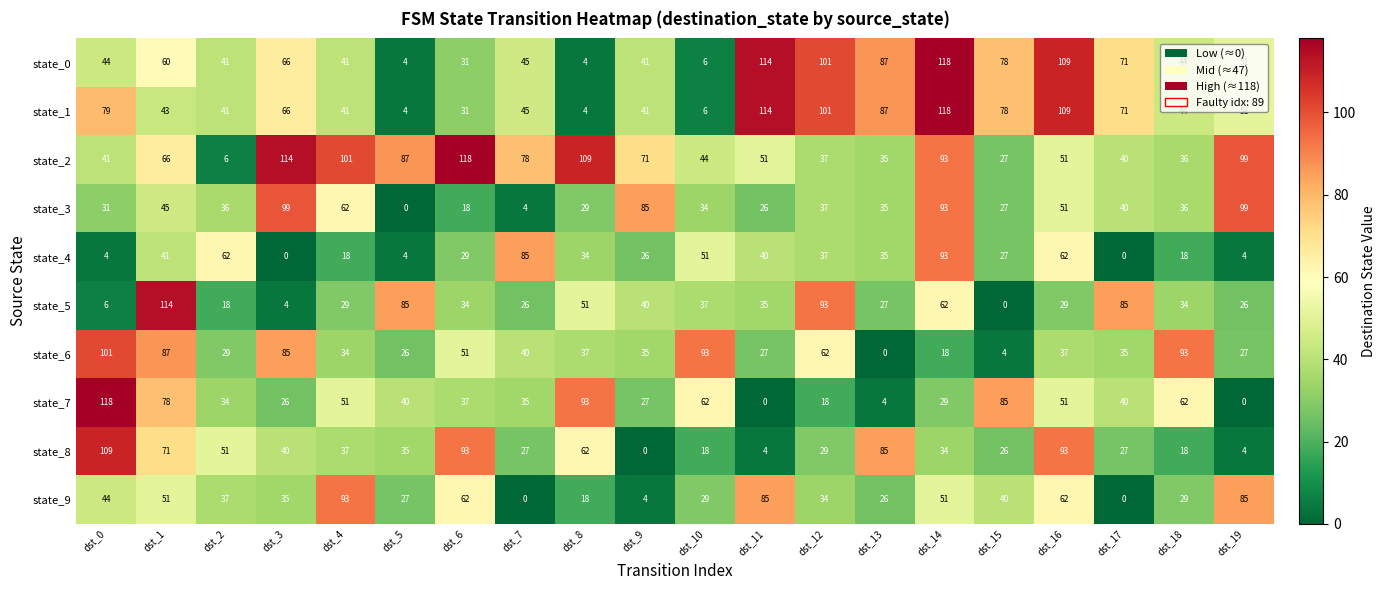

What is the sum of all state_2 values?

1304